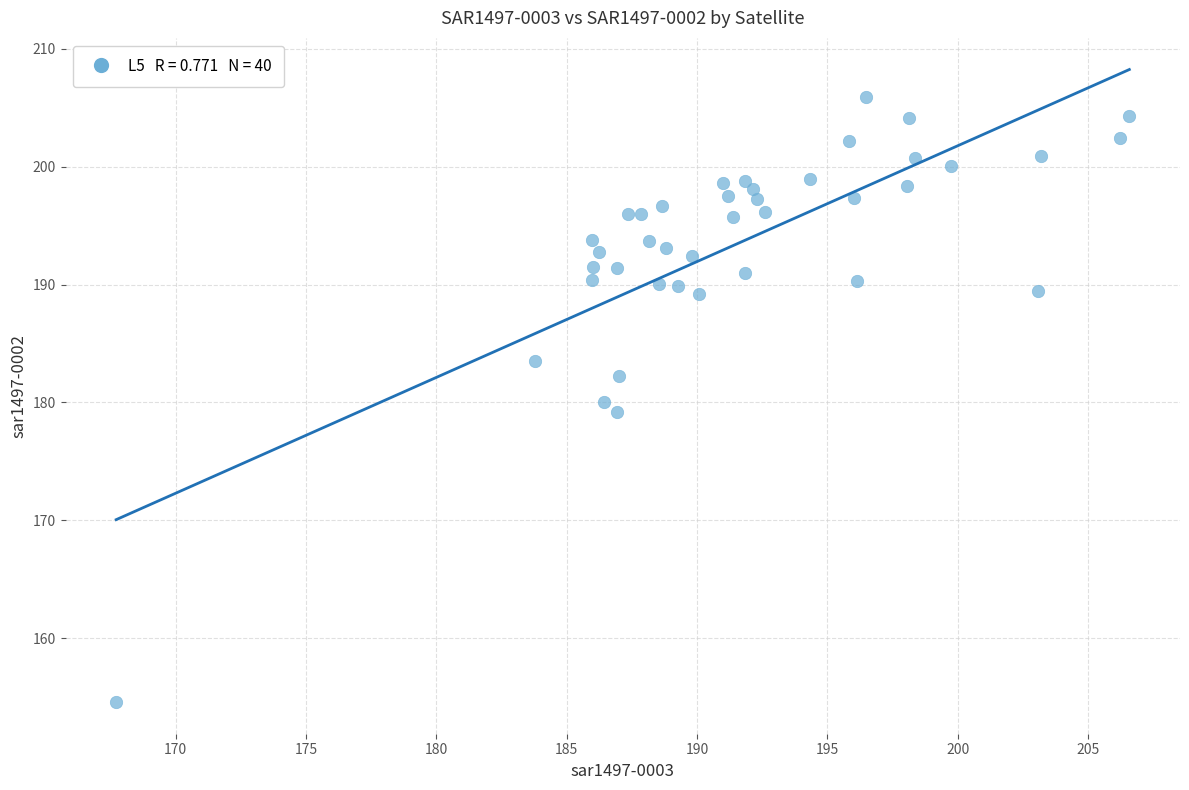

What is the range of X values (max minus min)?

38.9